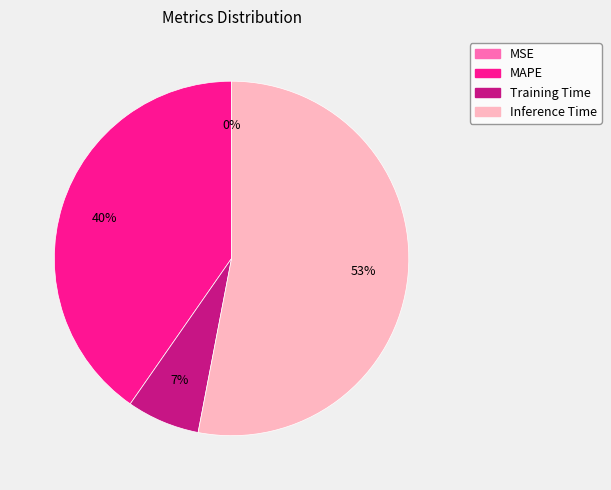

True or false: Training Time accounts for 7% of the total.

True